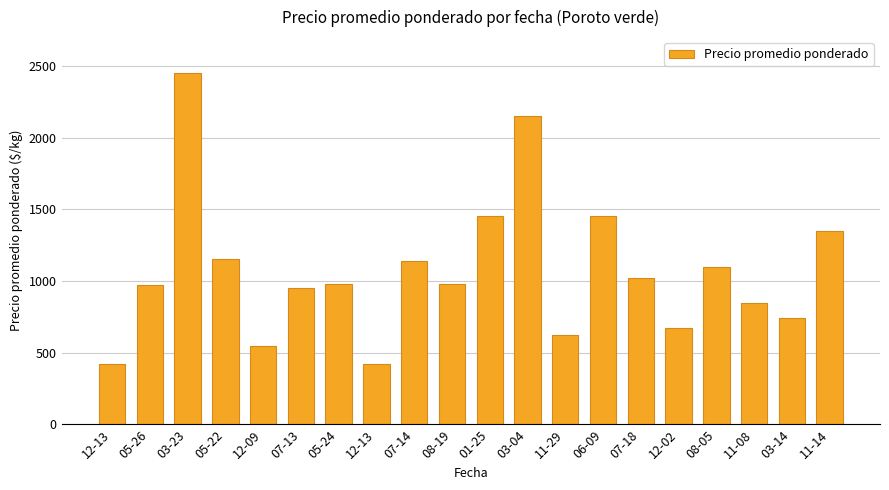

List the labels in order of value, smallest first.

12-13, 12-13, 12-09, 11-29, 12-02, 03-14, 11-08, 07-13, 05-26, 05-24, 08-19, 07-18, 08-05, 07-14, 05-22, 11-14, 01-25, 06-09, 03-04, 03-23